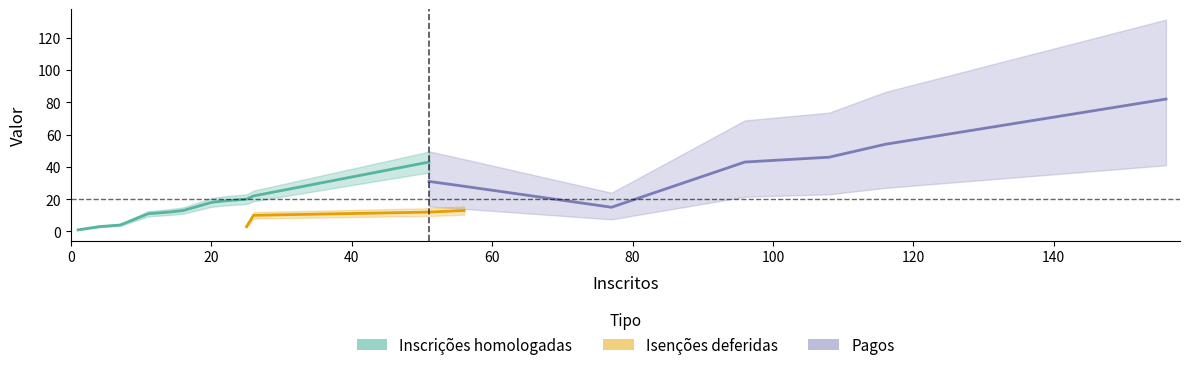

Which category has the highest value across all series?

156